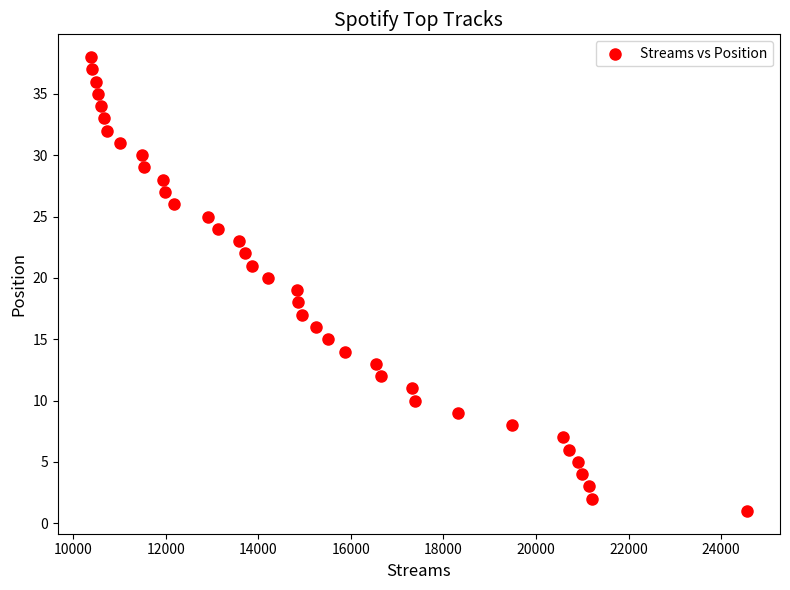

What is the range of X values (max minus min)?

14190